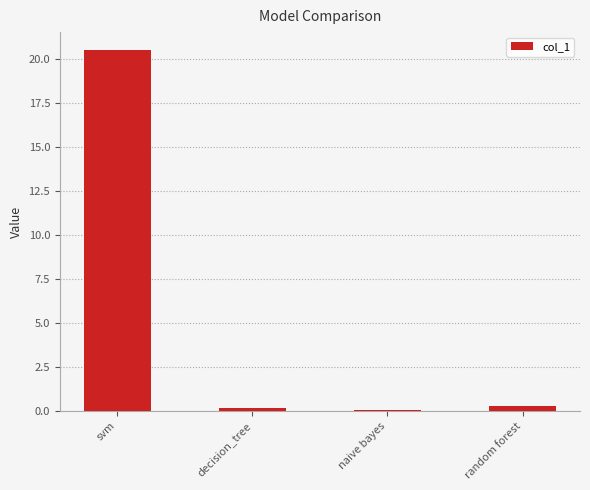

At which category does the chart reach its peak across all series?

svm